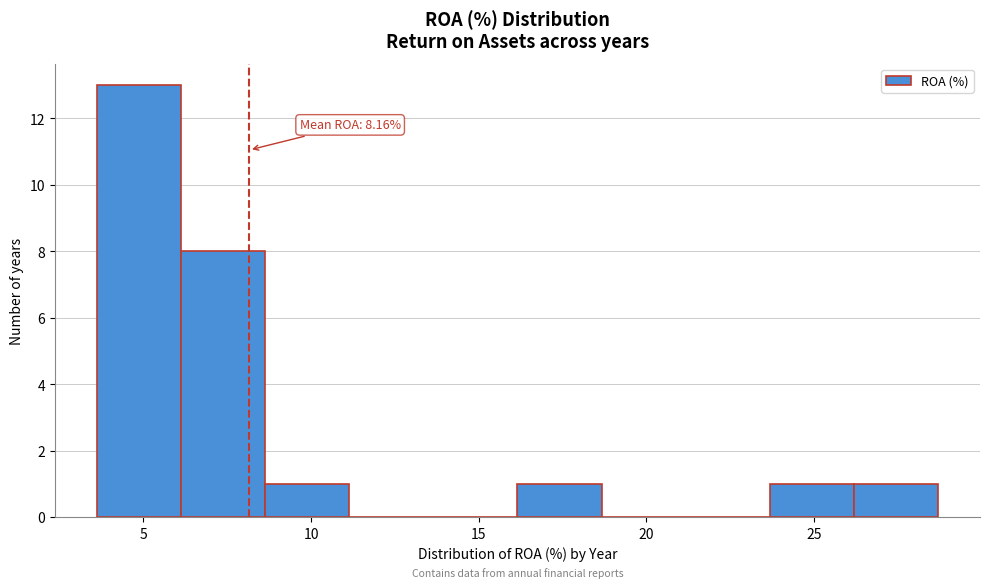

Over which range of the x-axis is the bar tallest?

3.5 to 6.0